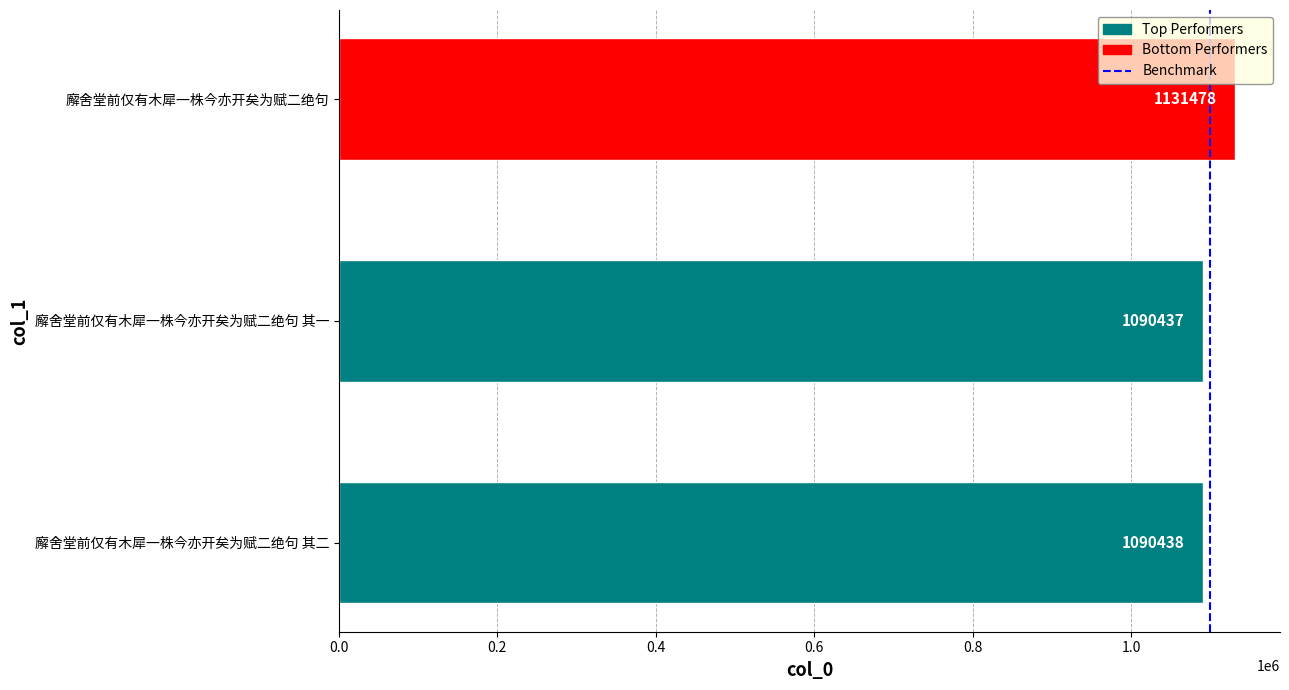

At which category does the chart reach its peak across all series?

廨舍堂前仅有木犀一株今亦开矣为赋二绝句